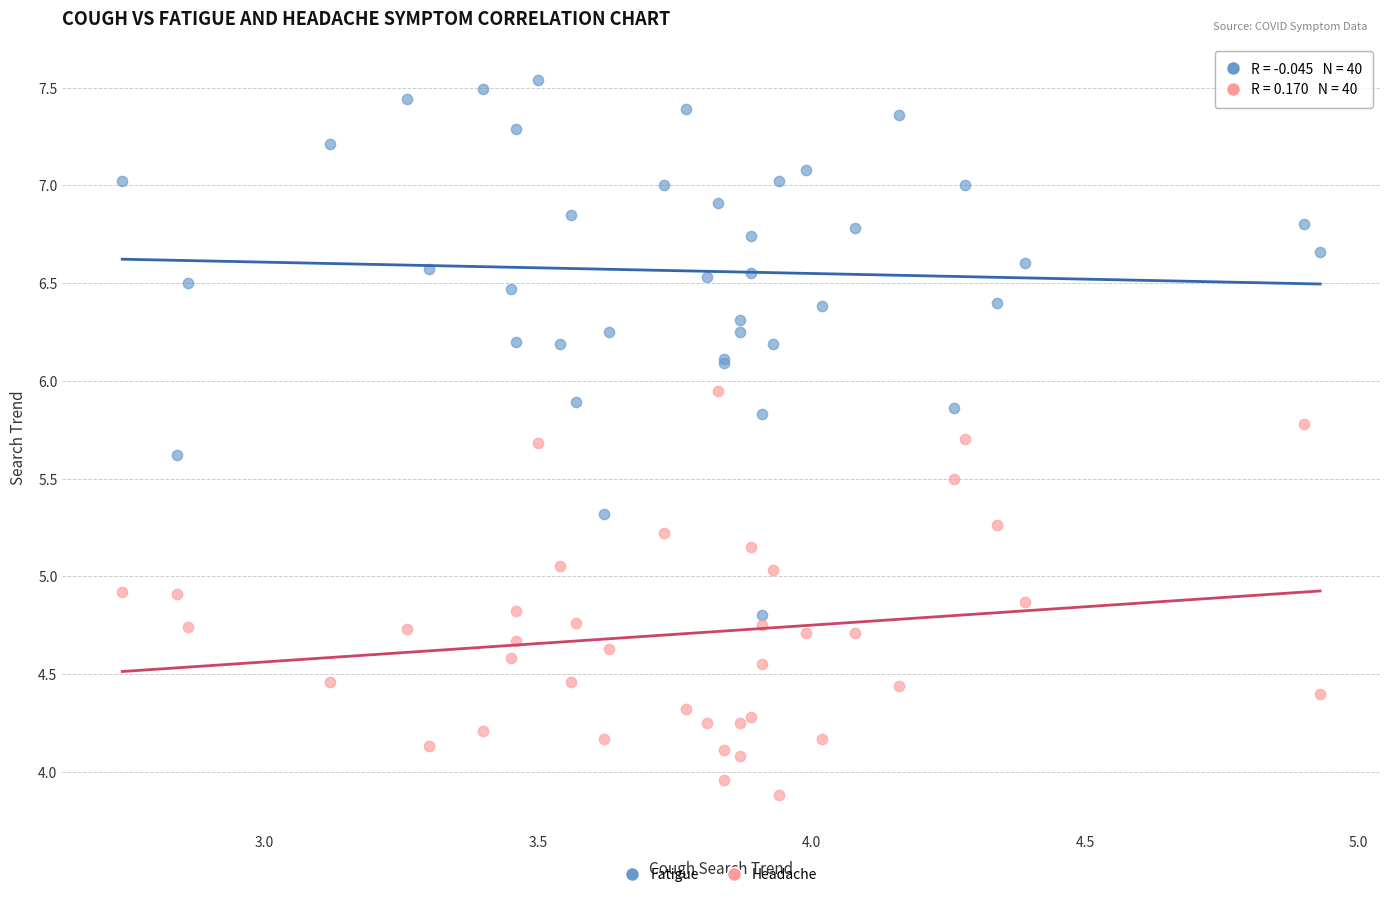

Which series contains the lowest Y value?

Headache